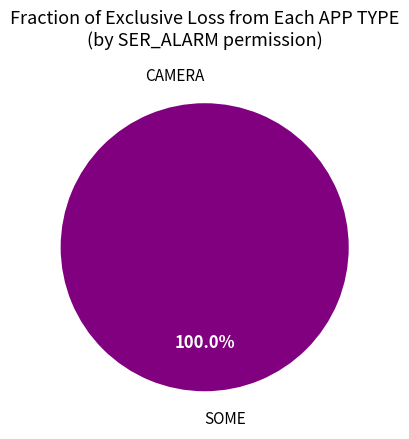

True or false: CAMERA accounts for 11% of the total.

False